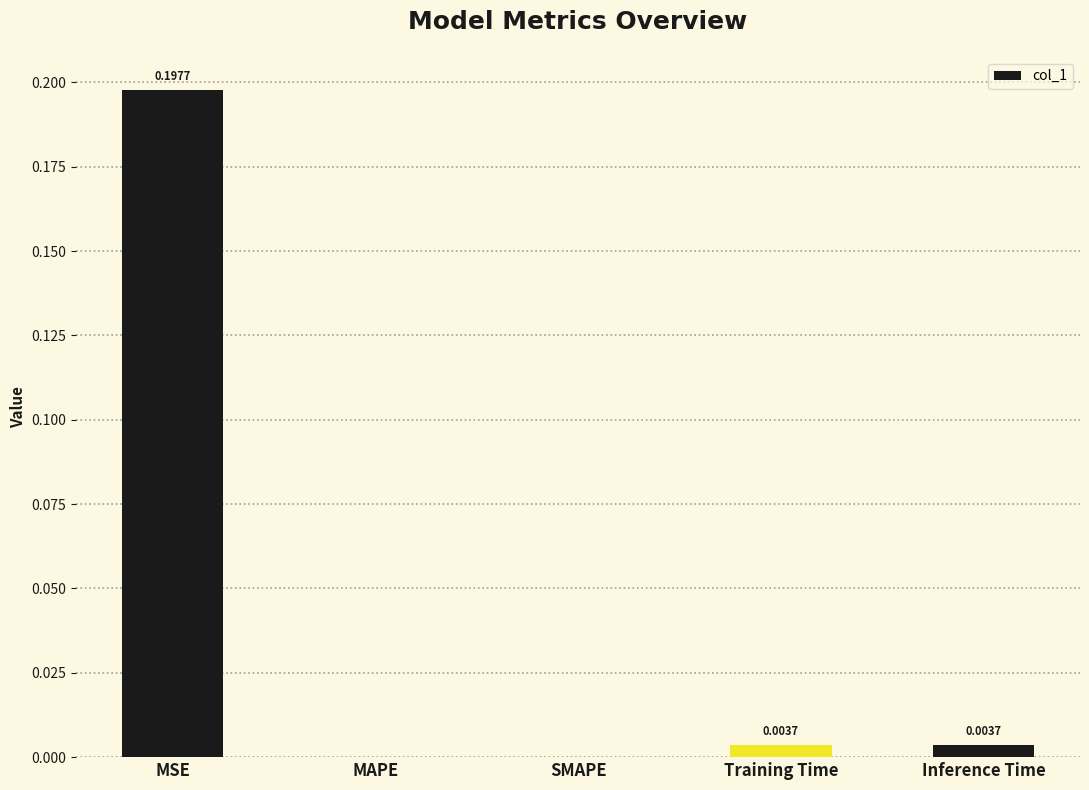

At which category does the chart reach its peak across all series?

MSE